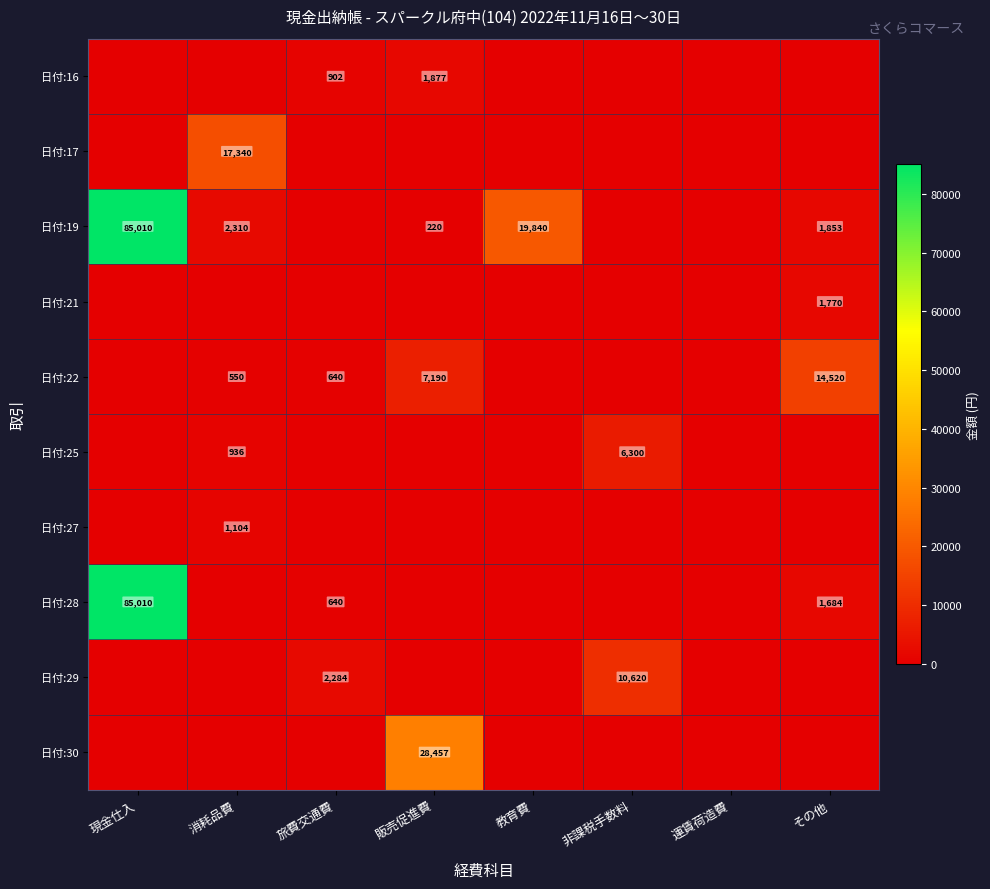

The 日付:28 series shows 1684 at その他. True or false?

True